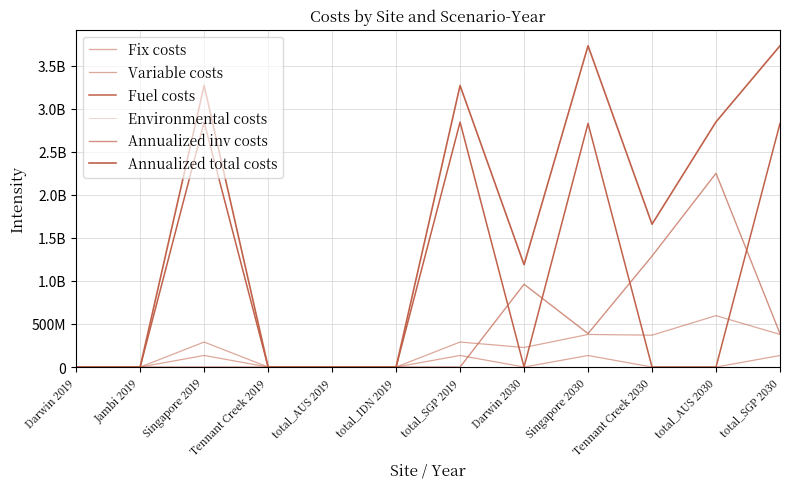

Is this an area chart (filled region under the line)?

No